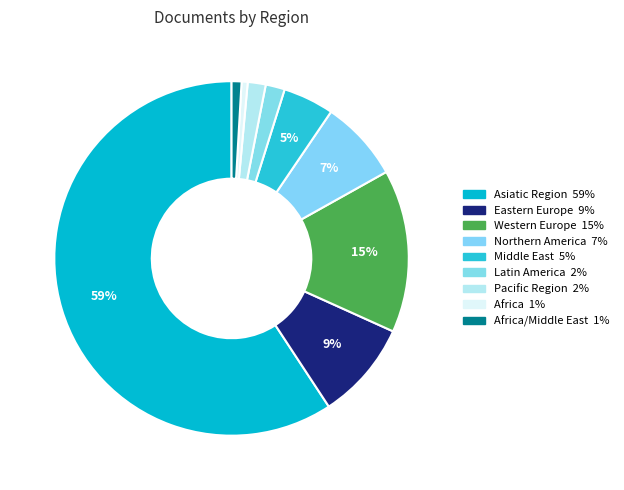

Count the number of slices in the pie.

9